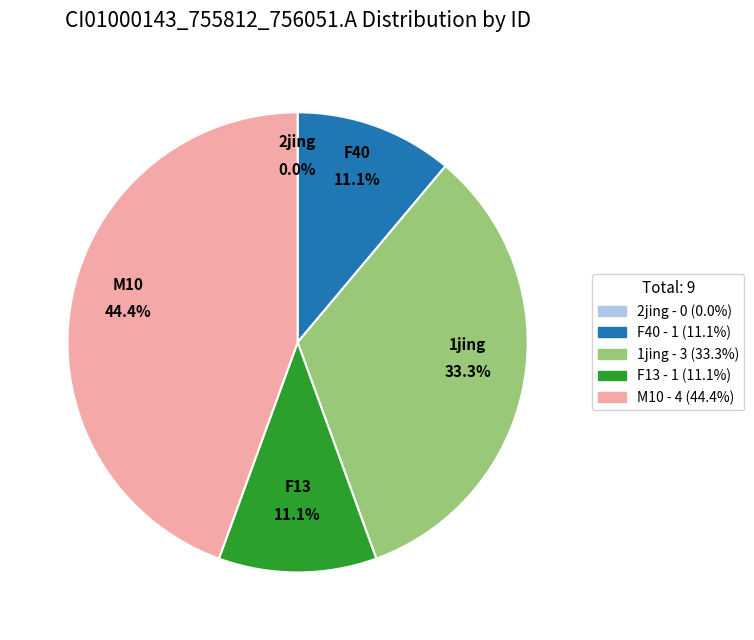

To the nearest percent, what is the combined percentage of 1jing and M10?

78%